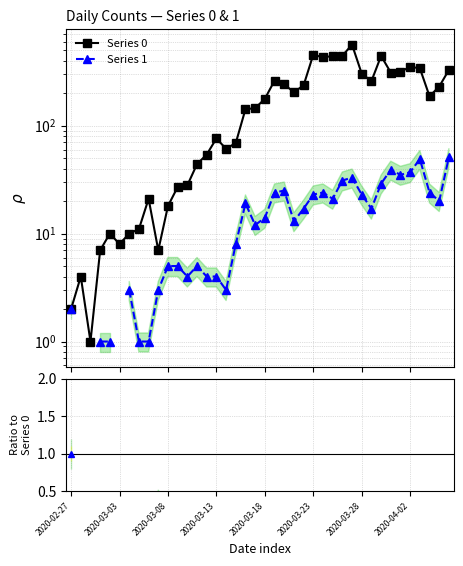

At which category does Series 1 / Series 0 reach its first local valley?

8